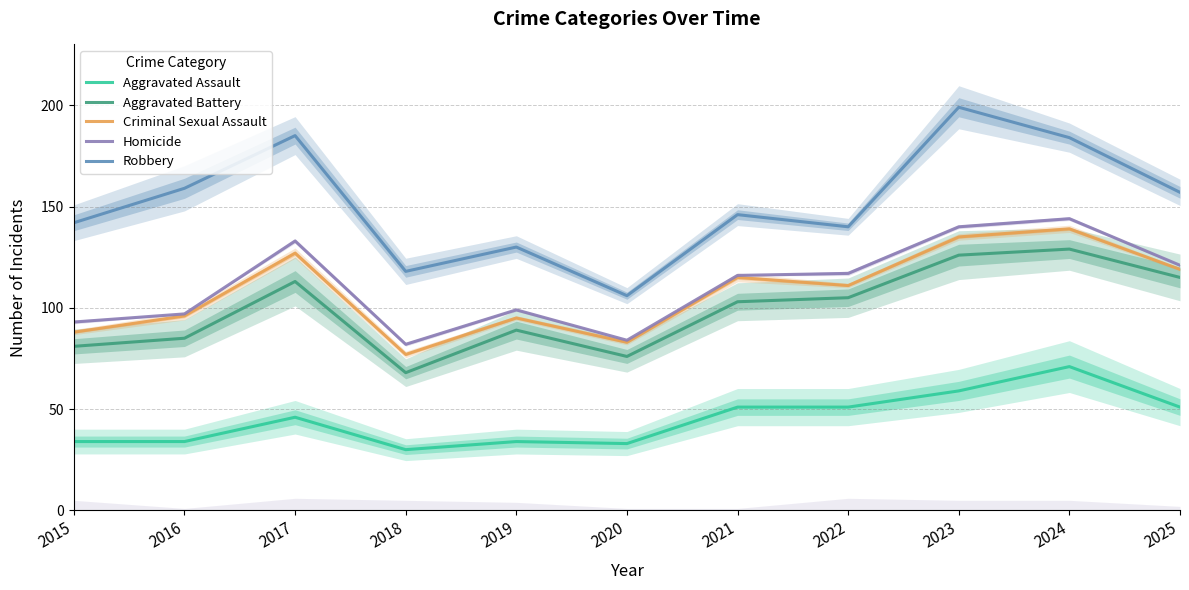

How many values in the Aggravated Assault series are below 46?

5